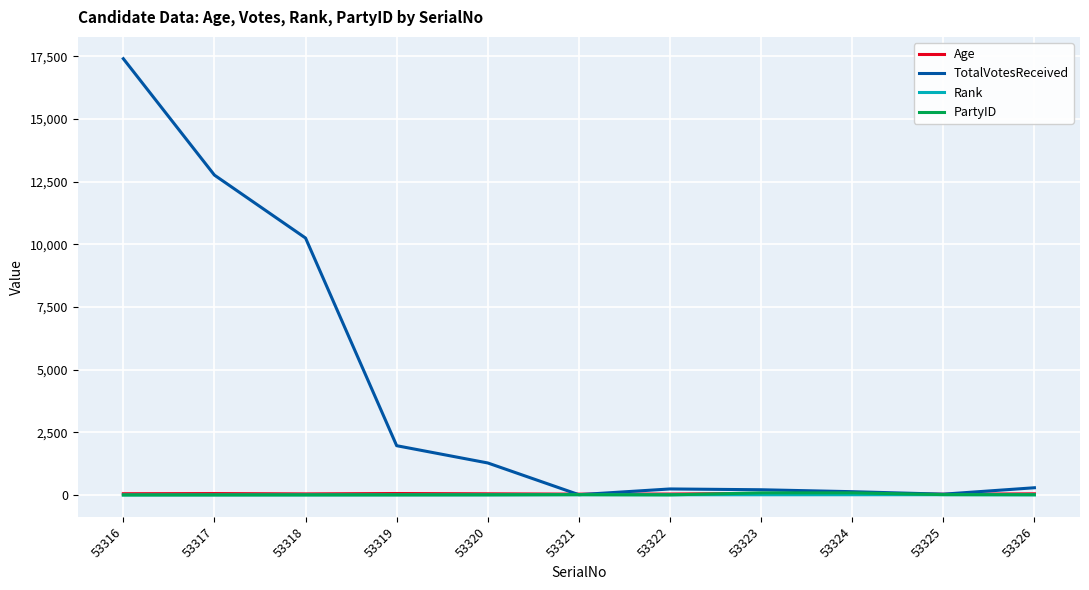

At which category is the sum across all series the highest?

53316